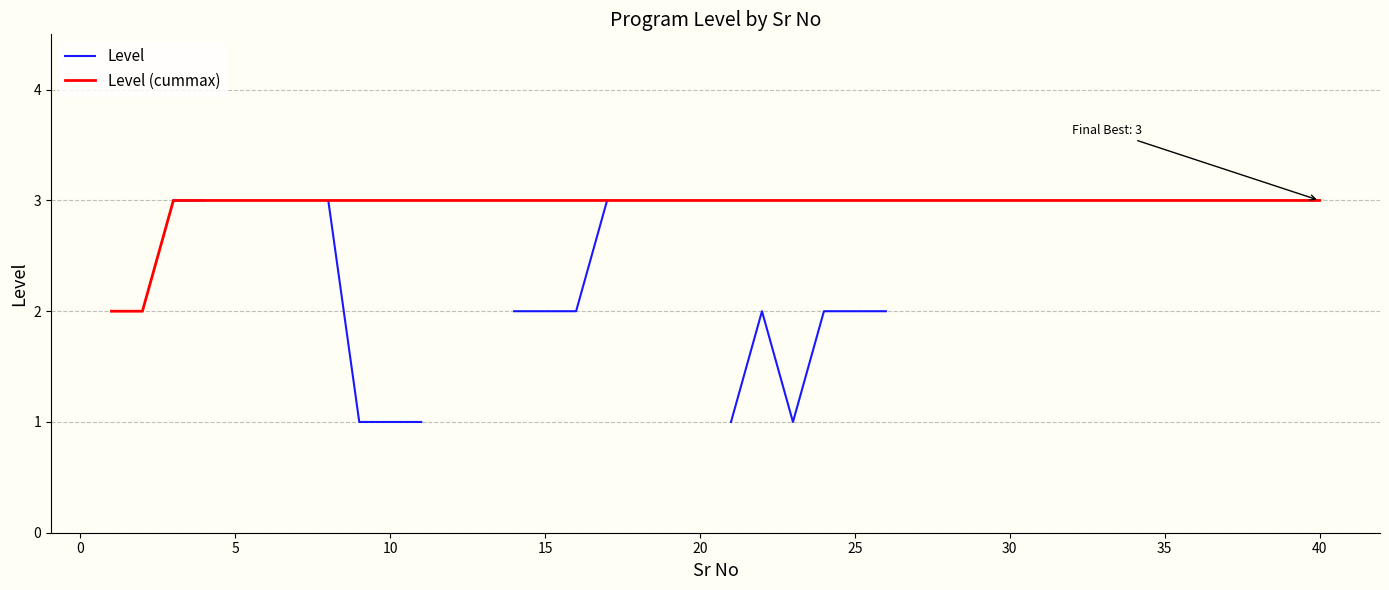

What are all the series names shown in the legend?

Level, Level (cummax)